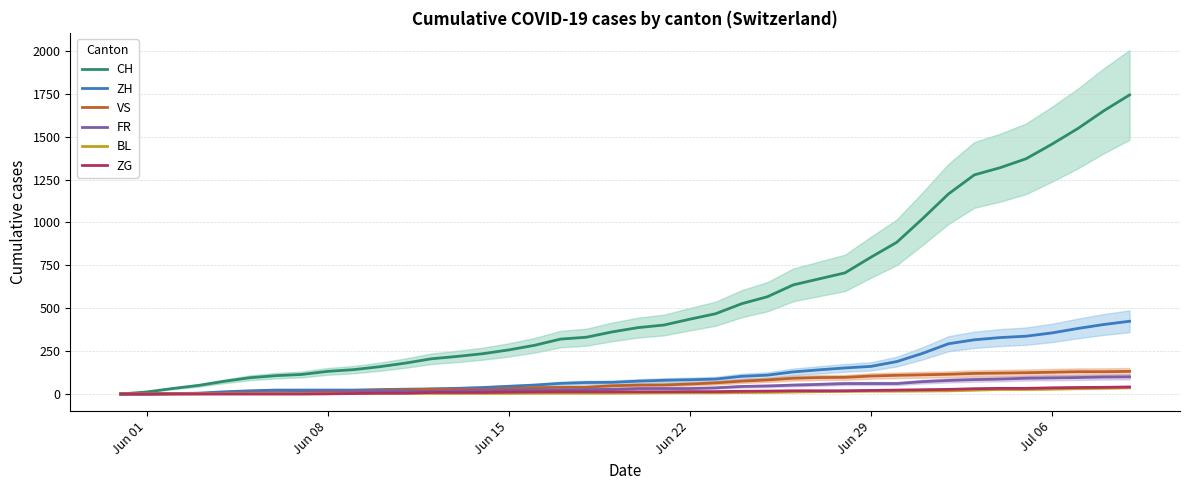

True or false: BL has more than 0 interior local peaks.

False